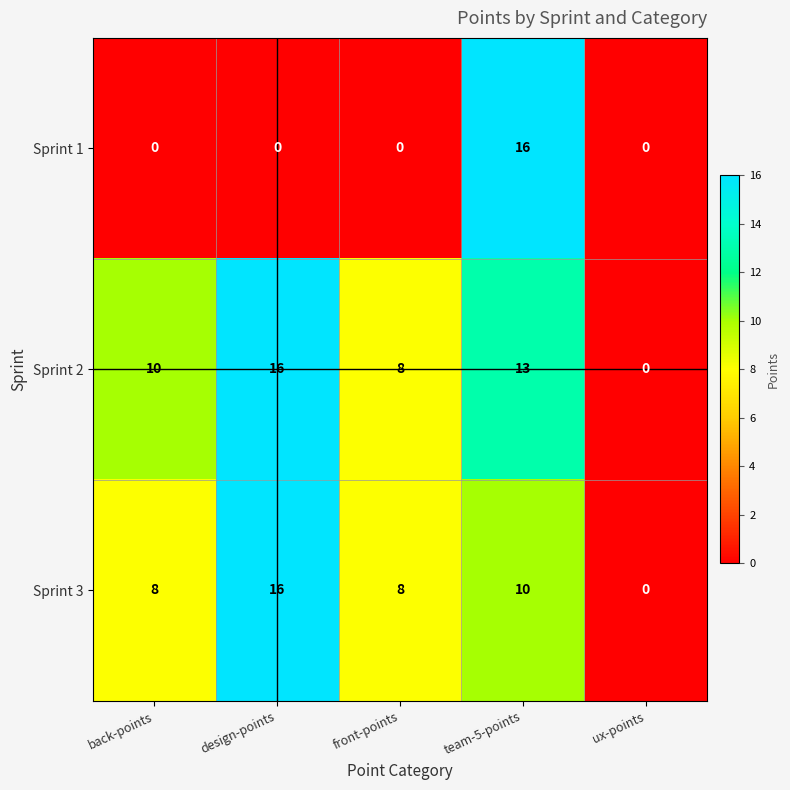

Reading left to right, what are all the values shown in this chart?

Sprint 1: 0	0	0	16	0
Sprint 2: 10	16	8	13	0
Sprint 3: 8	16	8	10	0